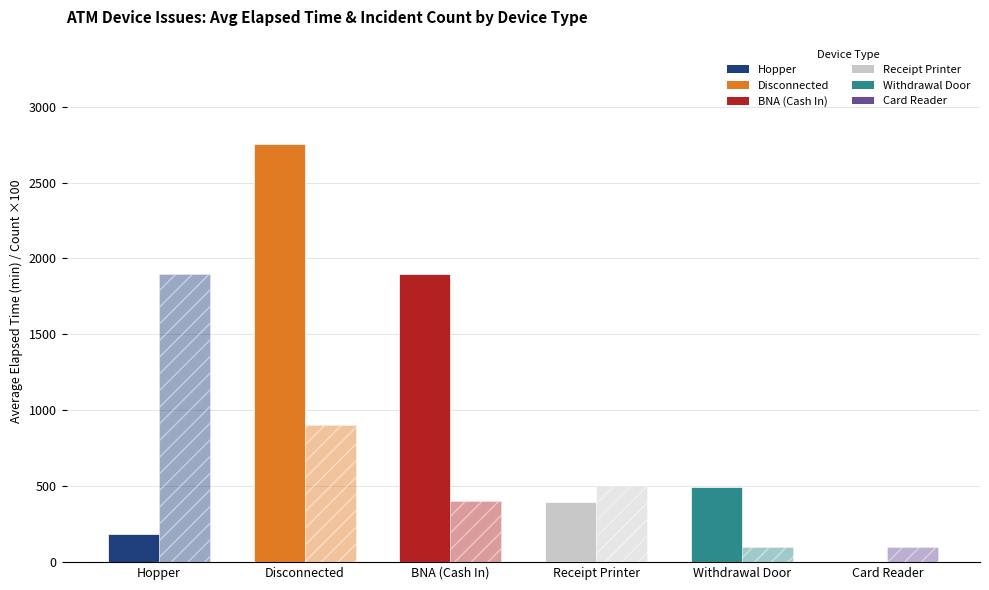

Reading right to left, list all the values displayed in this chart.

Avg Elapsed Time (min): 0.0	495.0	397.0	1898.8	2752.8	183.9
Incident Count (×100): 100.0	100.0	500.0	400.0	900.0	1900.0